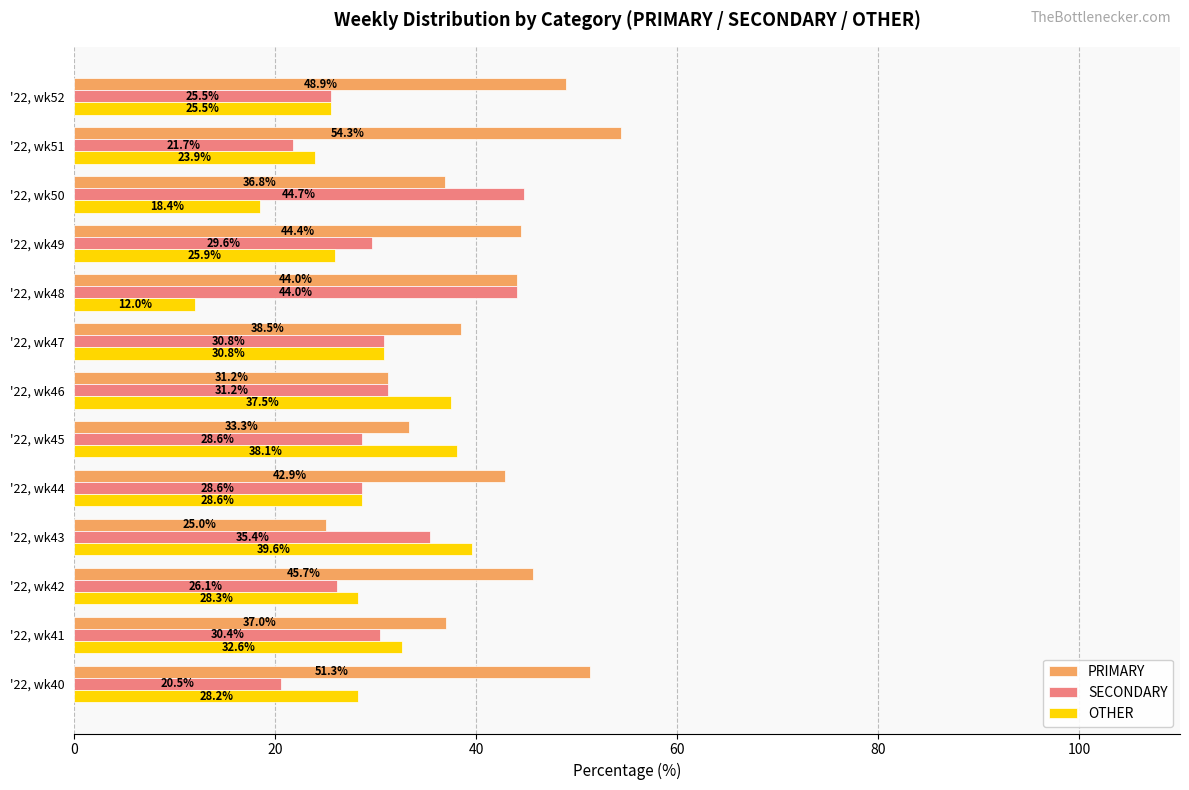

Which series has the largest range (max minus min)?

PRIMARY